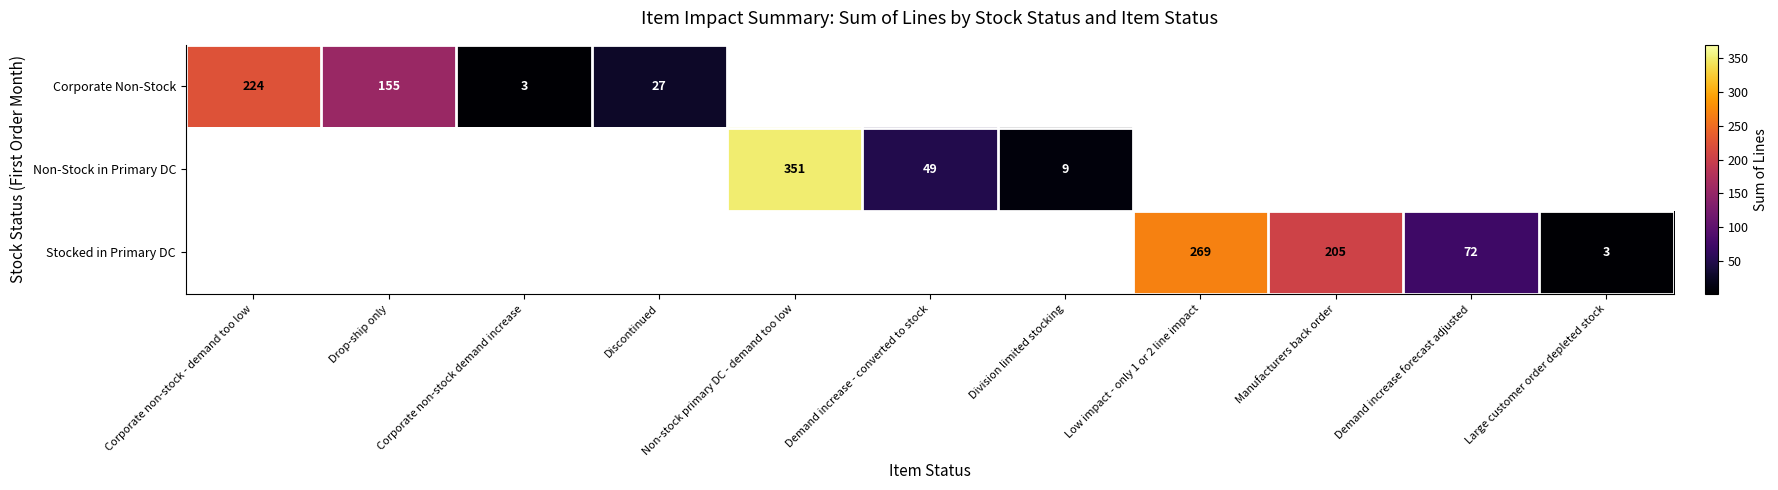

The Corporate Non-Stock series shows 27 at Discontinued. True or false?

True